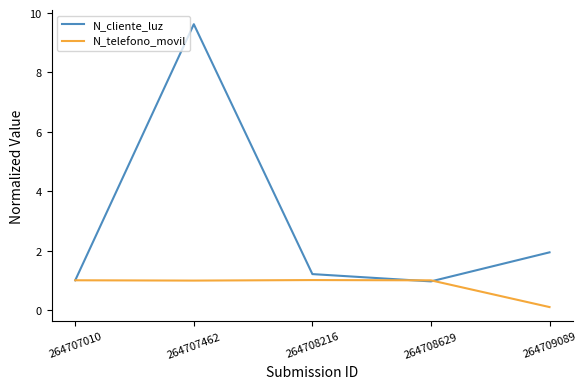

List the series in order of their peak value, highest first.

N_cliente_luz, N_telefono_movil